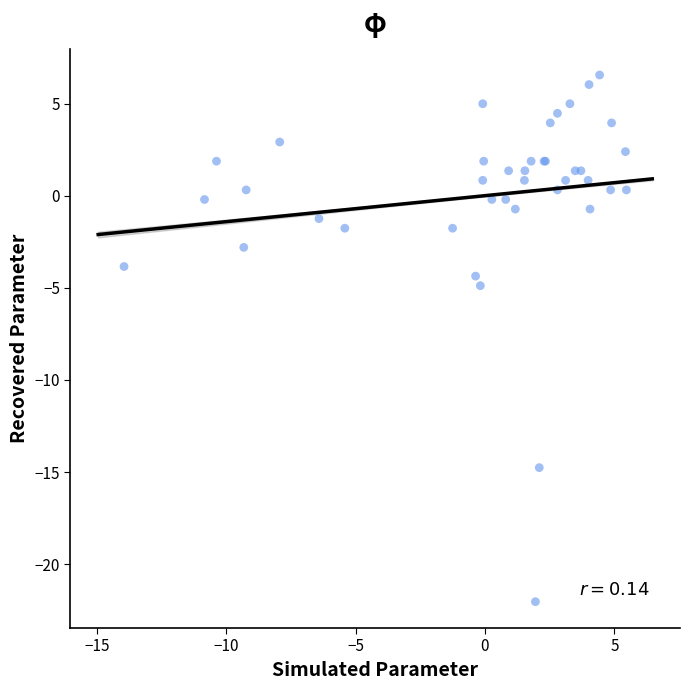

What Y value in the scatter plot is closest to -7?

-4.9